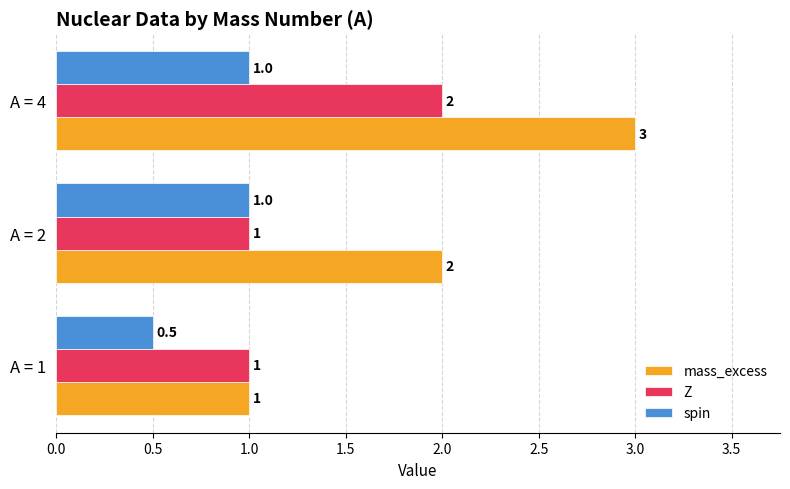

At which label is mass_excess closest to 2?

A = 2